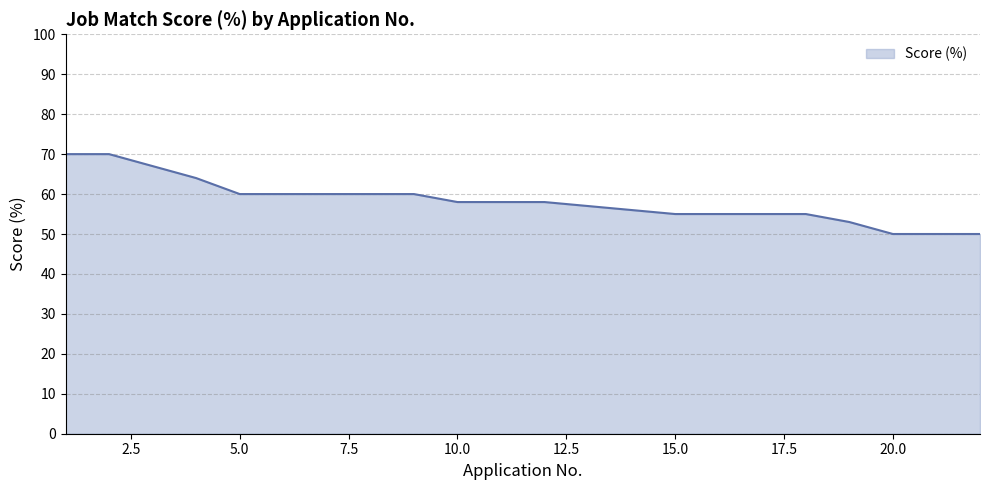

What is the smallest value displayed?

50